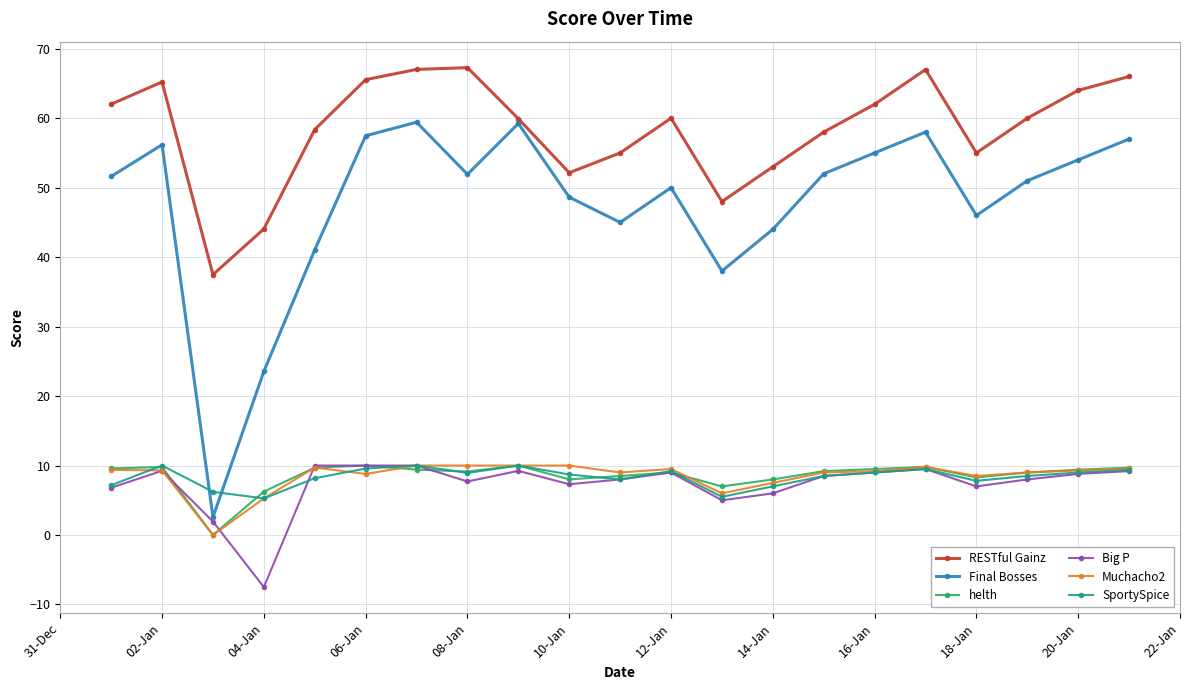

In Final Bosses, how many points are higher than both neighbors (excluding endpoints)?

5